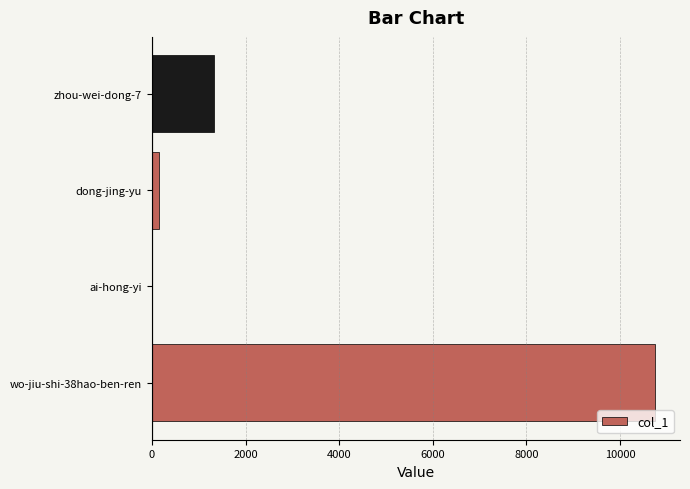

What is the sum of all values?

12229